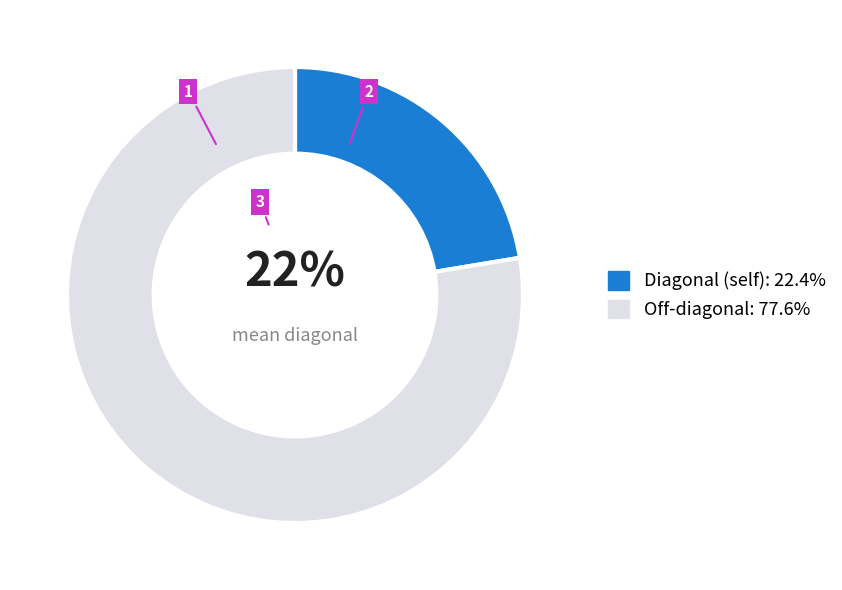

Is there any slice that represents more than half of the pie?

Yes